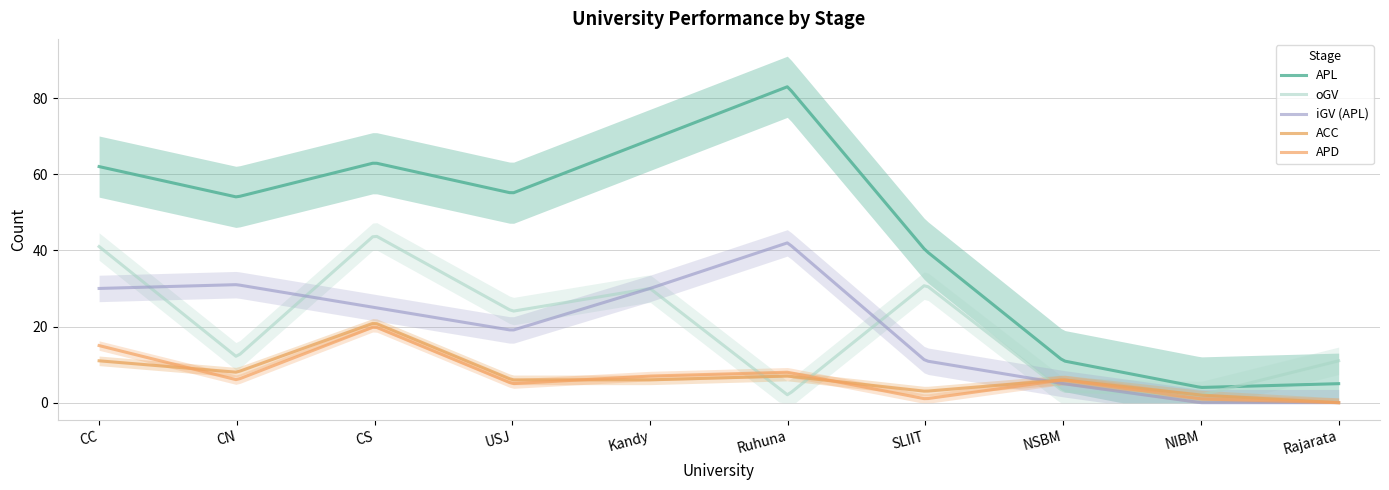

Does the chart display data point markers on the line(s)?

No